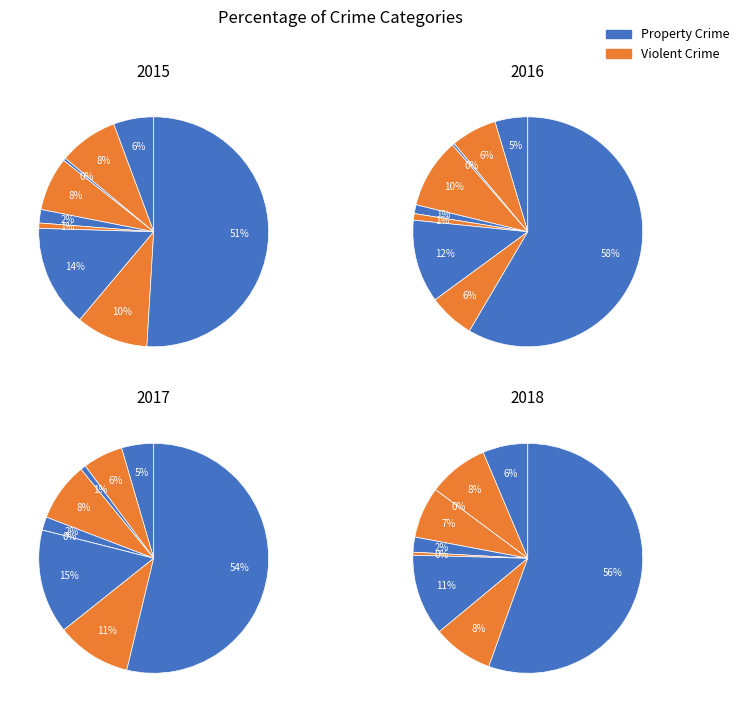

Which category has the smallest portion of the pie?

Arson